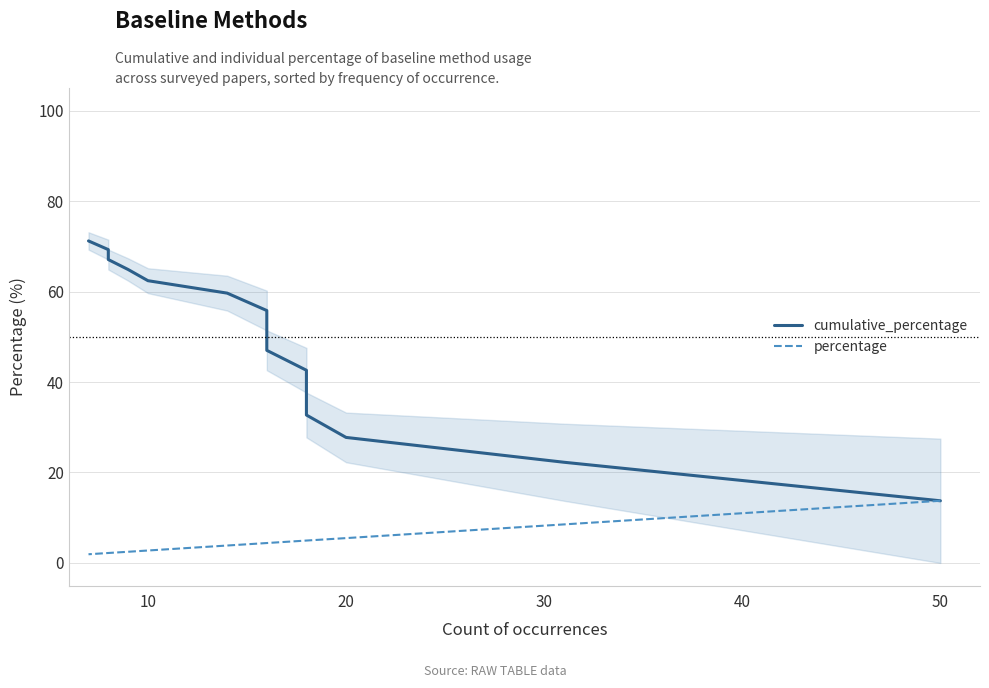

What is the minimum value for cumulative_percentage?

13.7